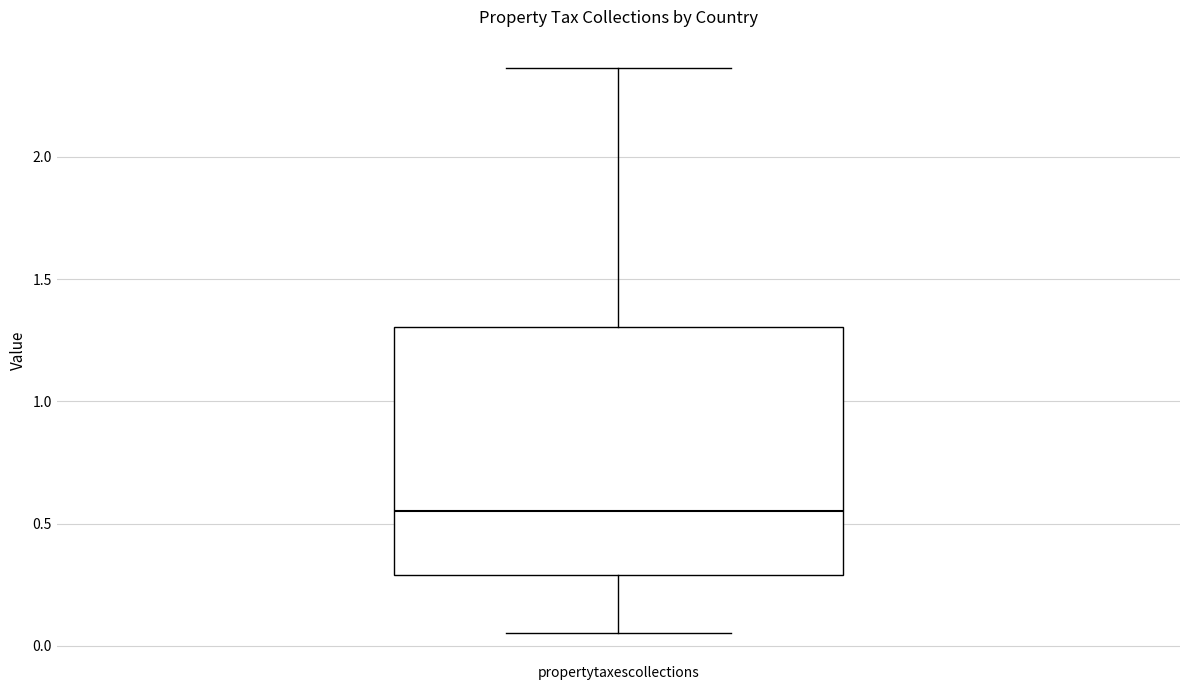

Transcribe this box plot: give where the median line is, the range the box spans, and where the two whiskers end, as read against the y-axis. The values are not printed on the chart, so give them approximately, as read against the axis.

median 0.55, box 0.30 to 1.30, whiskers 0.05 to 2.35